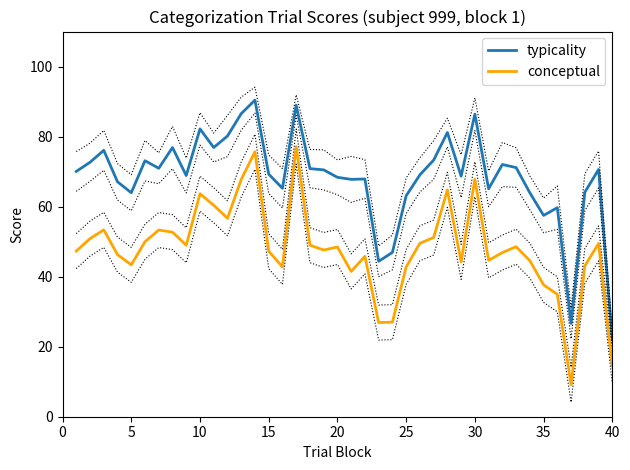

At how many categories does at least one series exceed 31?

38